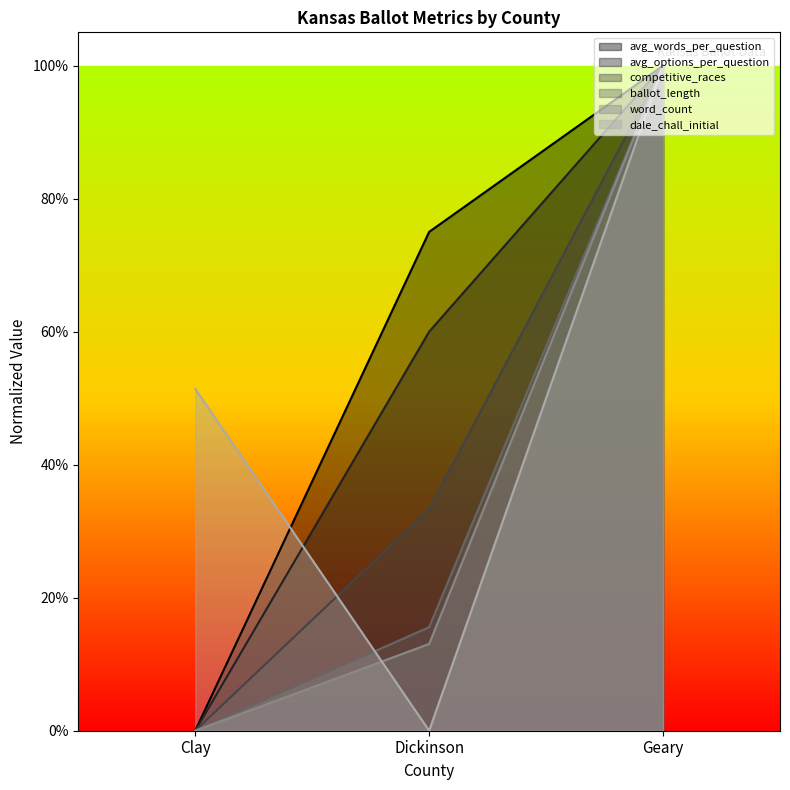

List the labels in order of avg_options_per_question value, largest first.

Geary, Dickinson, Clay